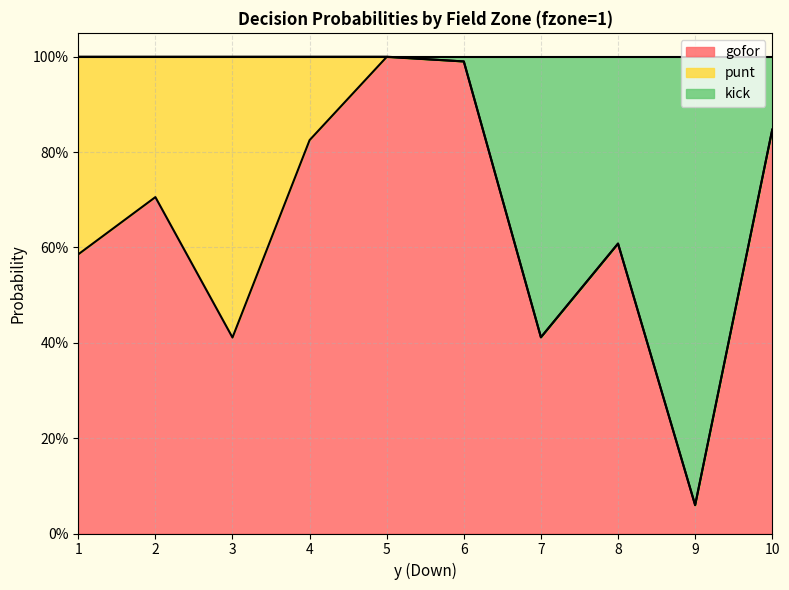

What are all the series names shown in the legend?

gofor, punt, kick